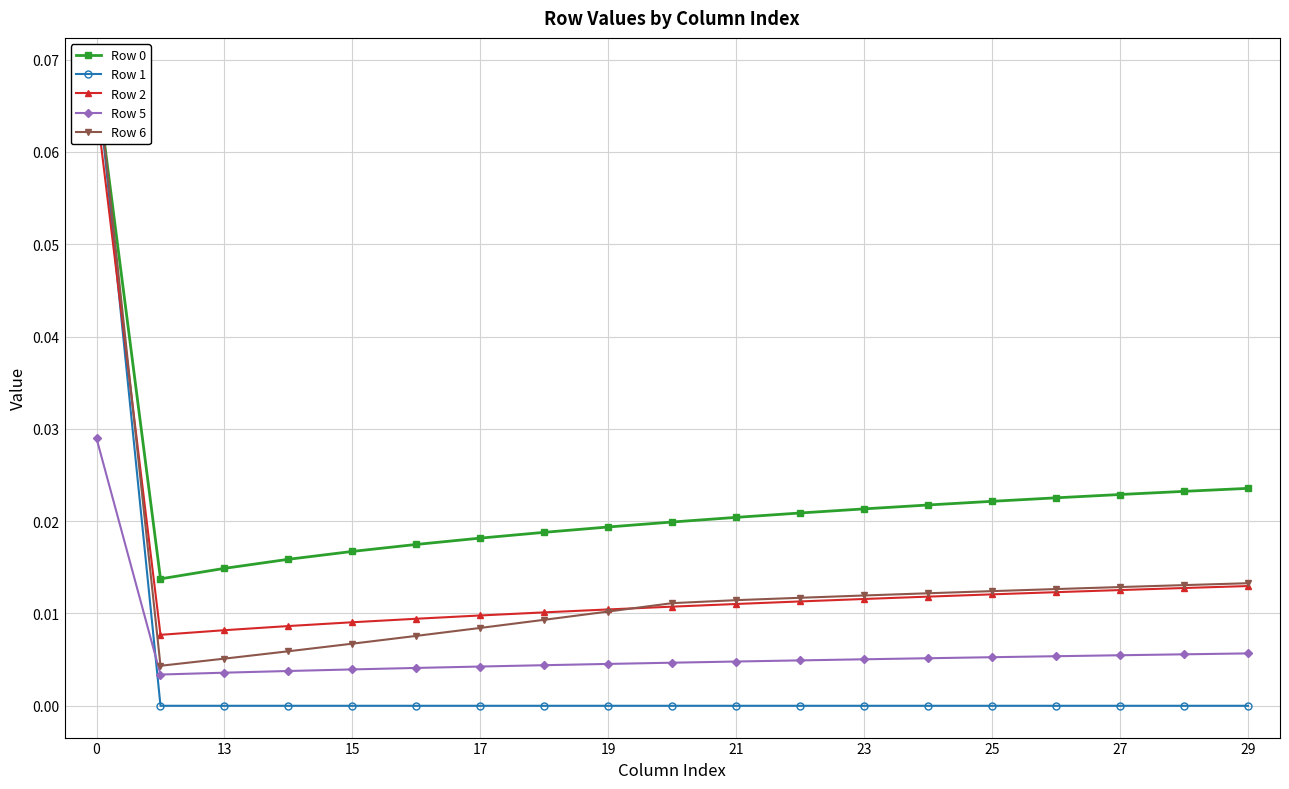

Count the Row 5 values in the range 0 to 1.

19